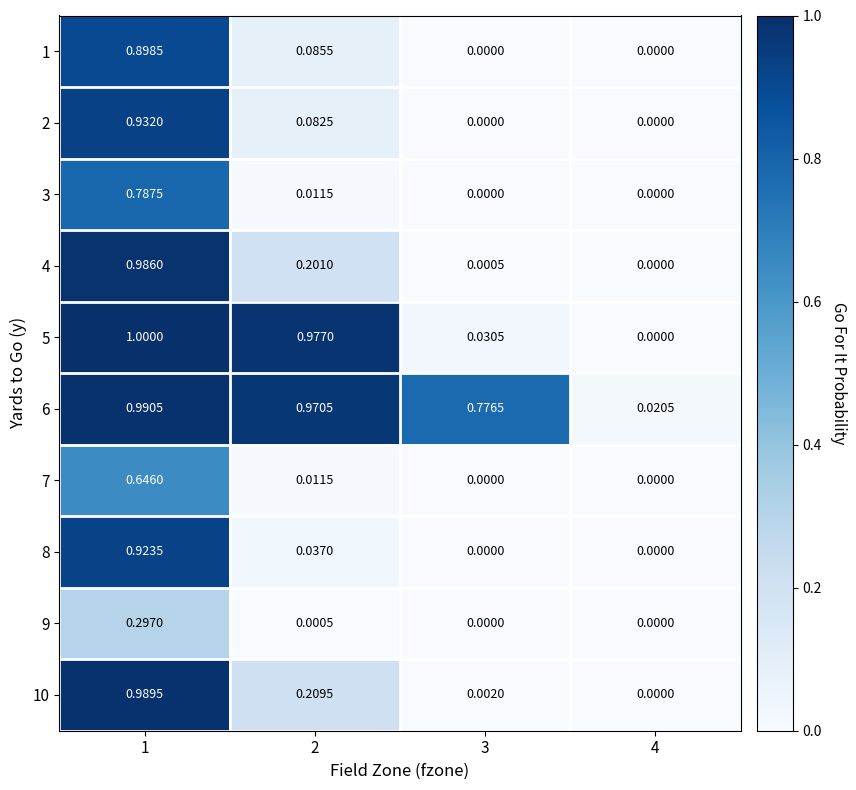

How many values in 9 are above zero?

2